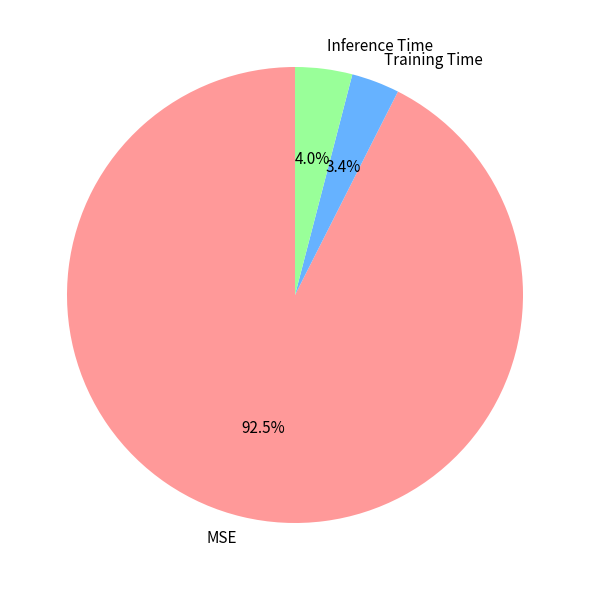

Which slice represents more than half of the pie?

MSE